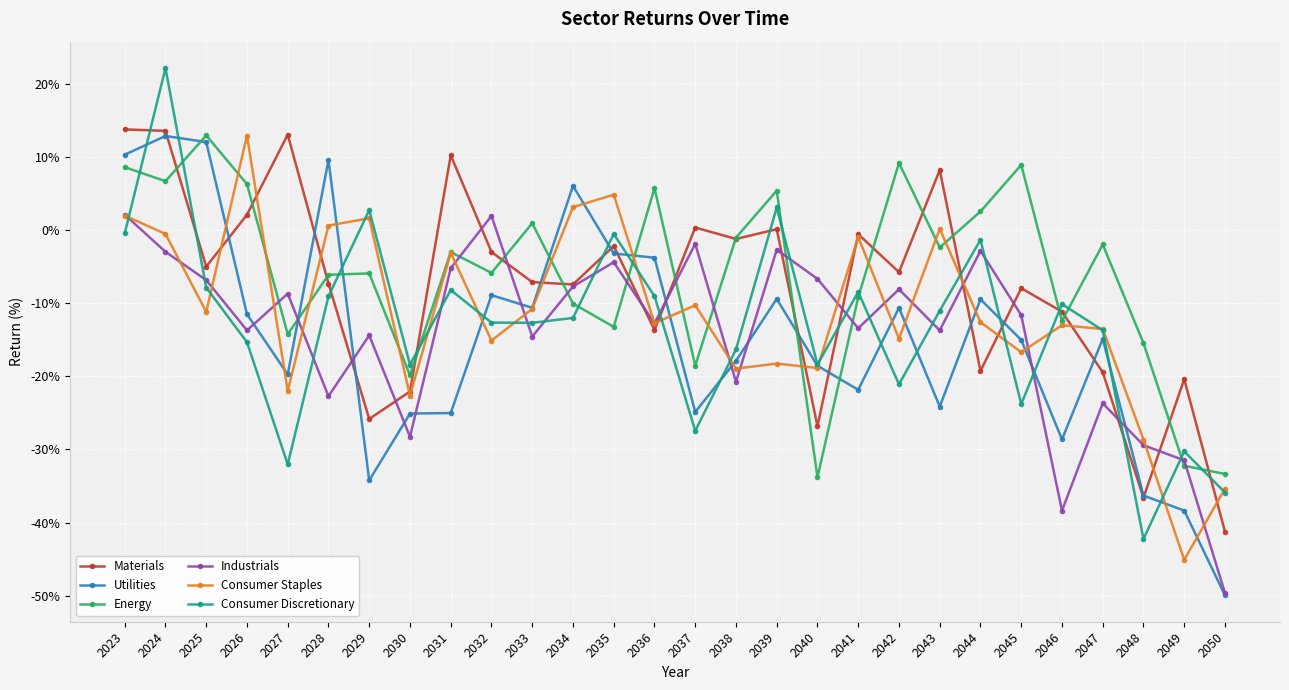

What is the spread (max minus min) of values at 2026?

28.3